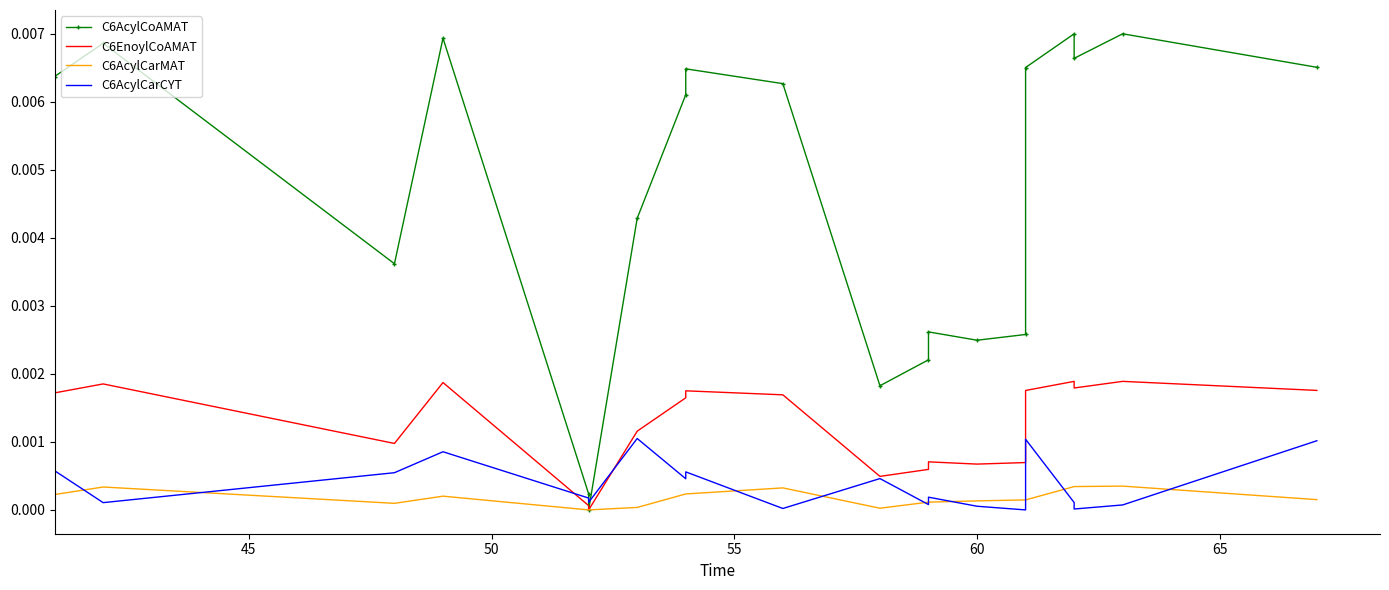

At how many categories does at least one series exceed 0?

20